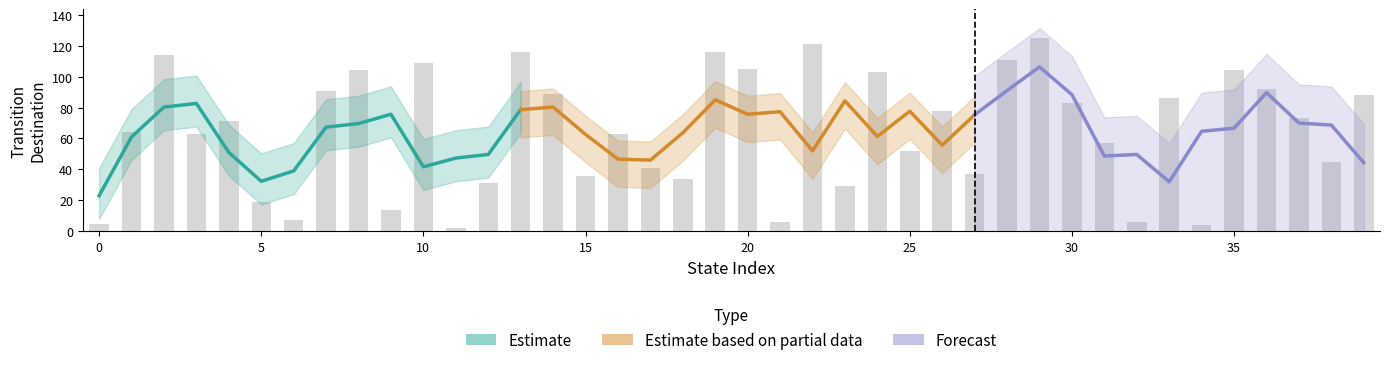

Reading left to right, what are all the values shown in this chart?

0=5	1=64	2=114	3=63	4=71	5=19	6=7	7=91	8=104	9=14	10=109	11=2	12=31	13=116	14=89	15=36	16=63	17=41	18=34	19=116	20=105	21=6	22=121	23=29	24=103	25=52	26=78	27=37	28=111	29=125	30=83	31=57	32=6	33=86	34=4	35=104	36=92	37=73	38=45	39=88